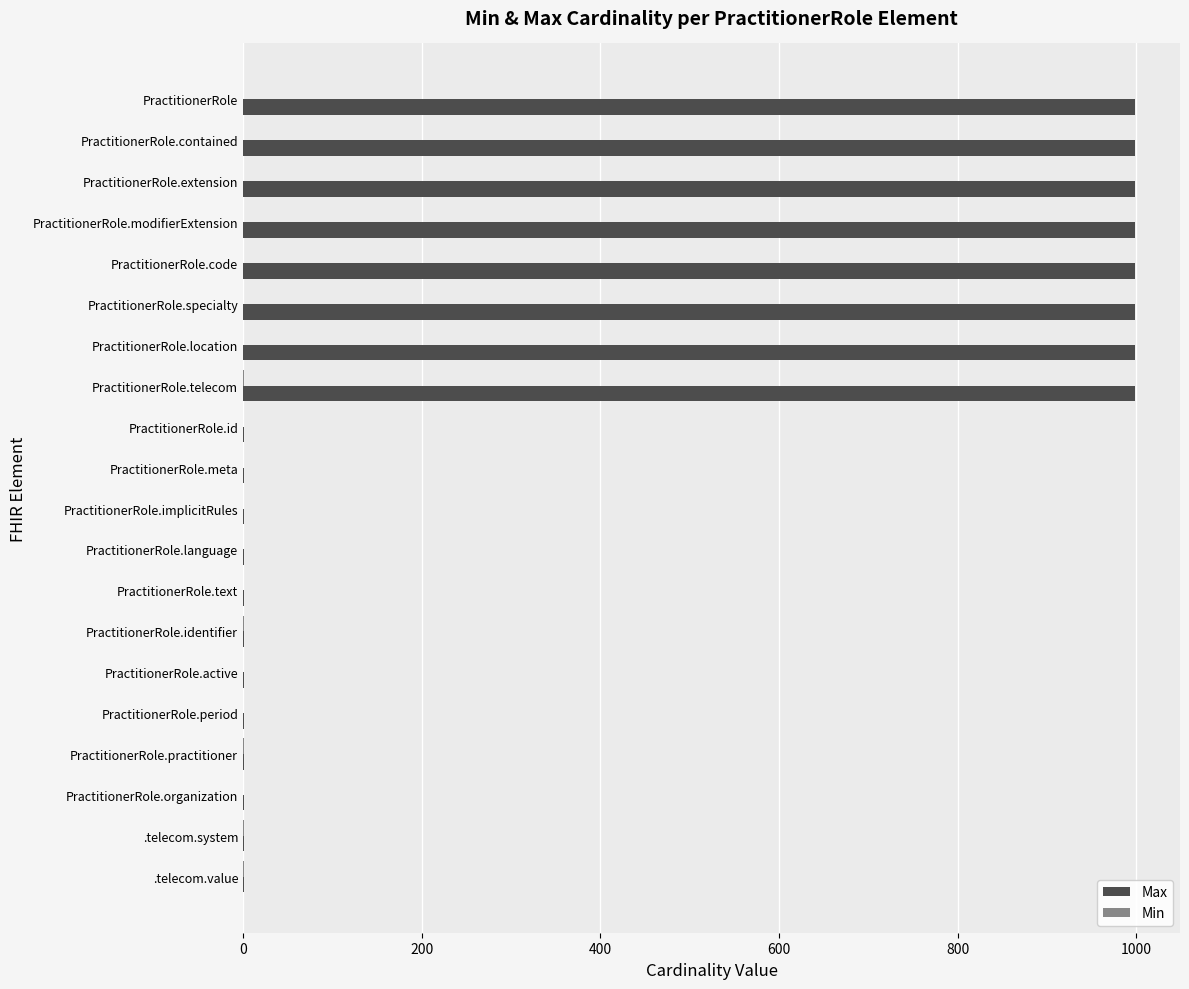

What is the sum of all Max values?

8004